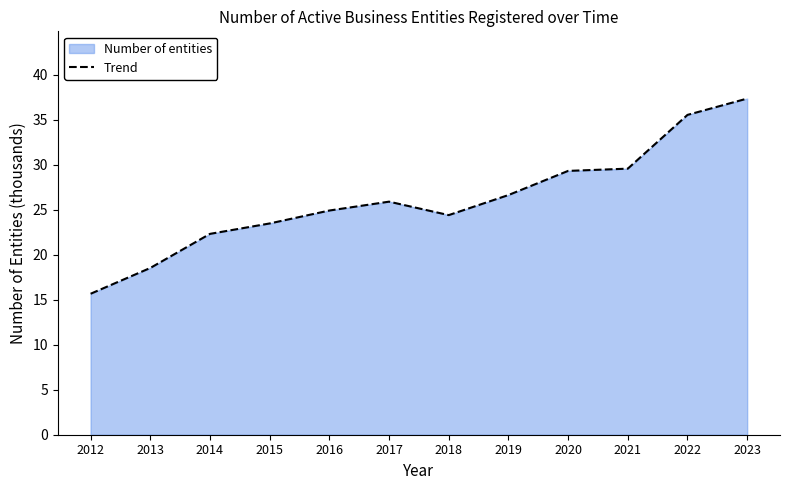

At which category does the data reach its first local peak?

2017